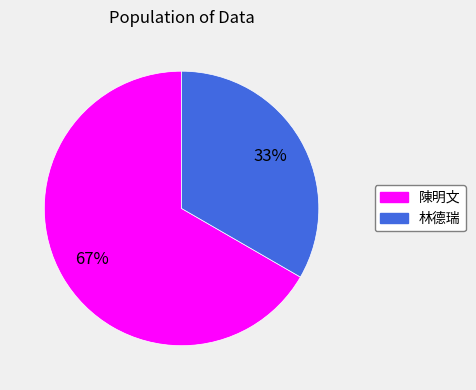

True or false: 林德瑞 accounts for 20% of the total.

False